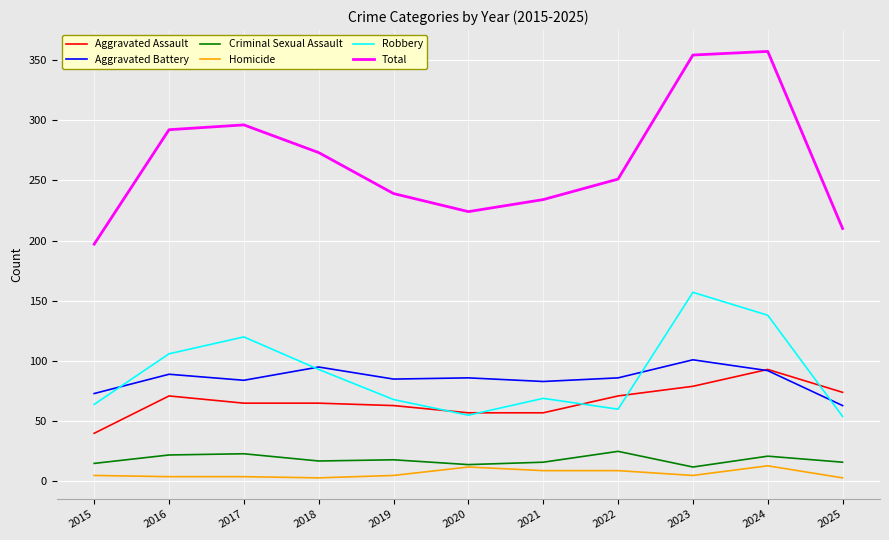

Which category has the highest value in the Aggravated Assault series?

2024